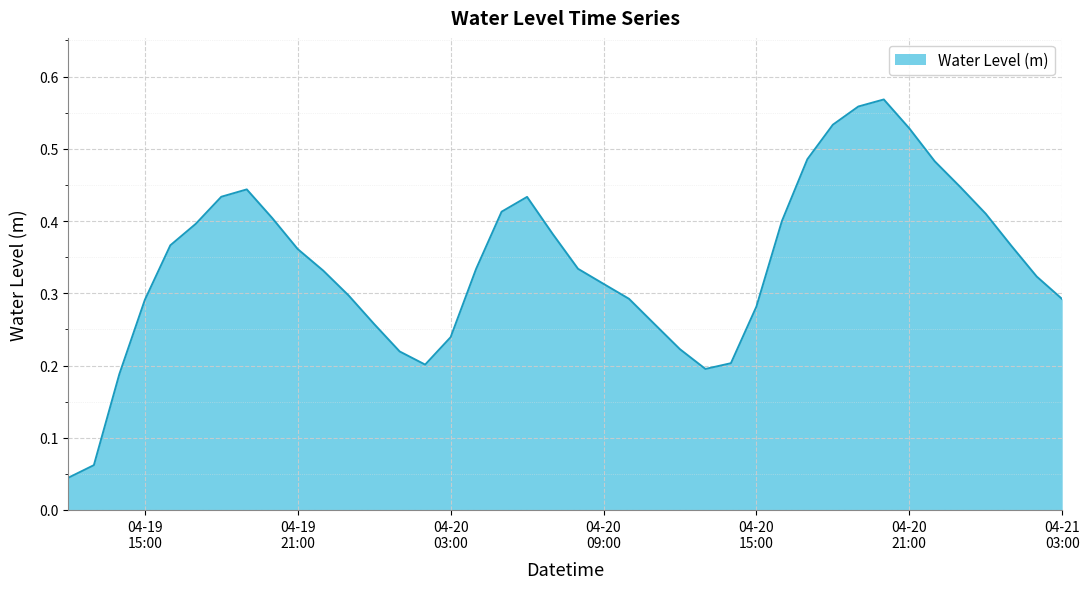

What is the sum of all values?

13.6